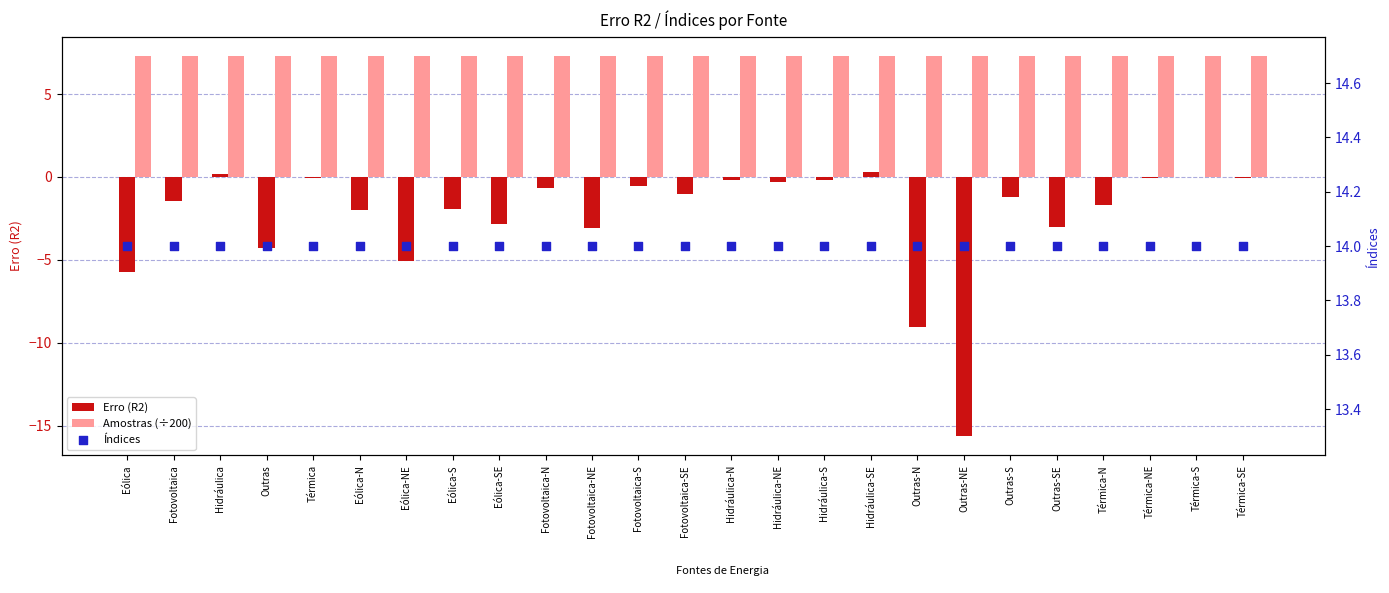

Which series contains the lowest Y value?

Erro (R2)